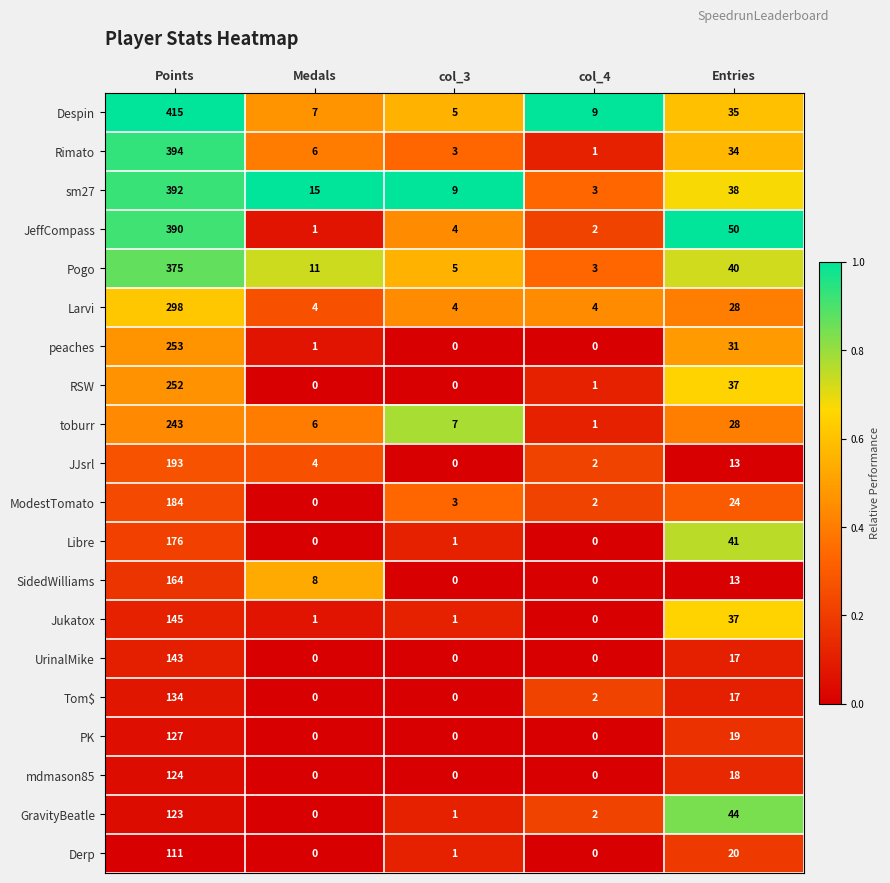

At which category is the sum across all series the highest?

Points